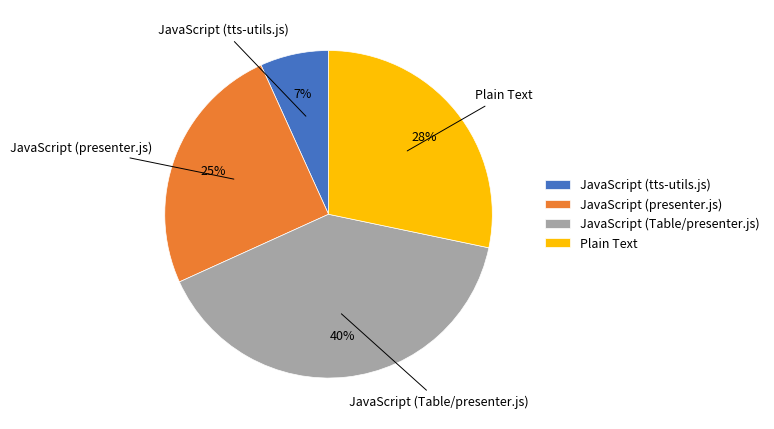

Between JavaScript (presenter.js) and JavaScript (Table/presenter.js), which is larger?

JavaScript (Table/presenter.js)